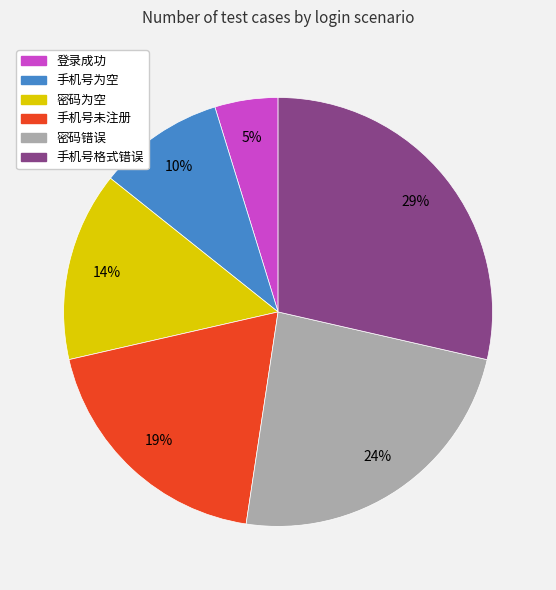

What is the largest slice in the pie chart?

手机号格式错误